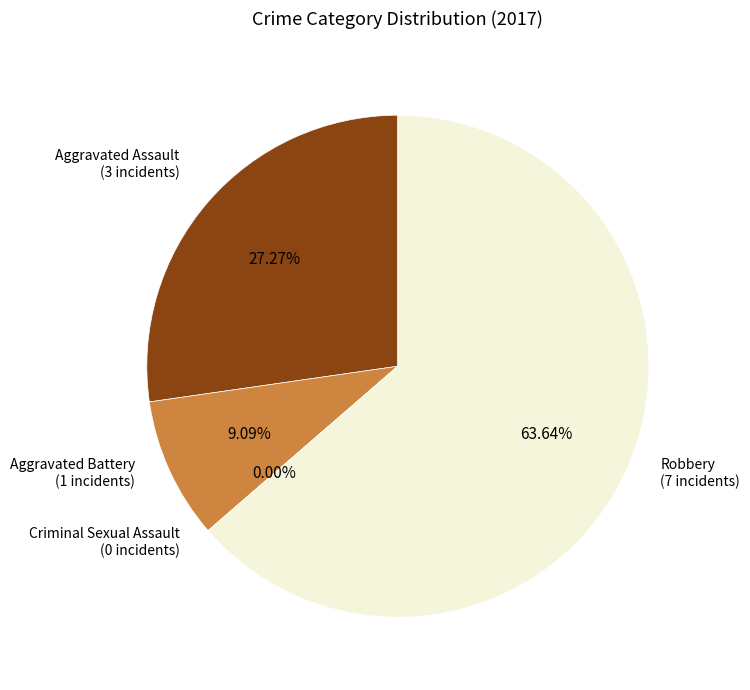

Between Aggravated Assault and Aggravated Battery, which is larger?

Aggravated Assault